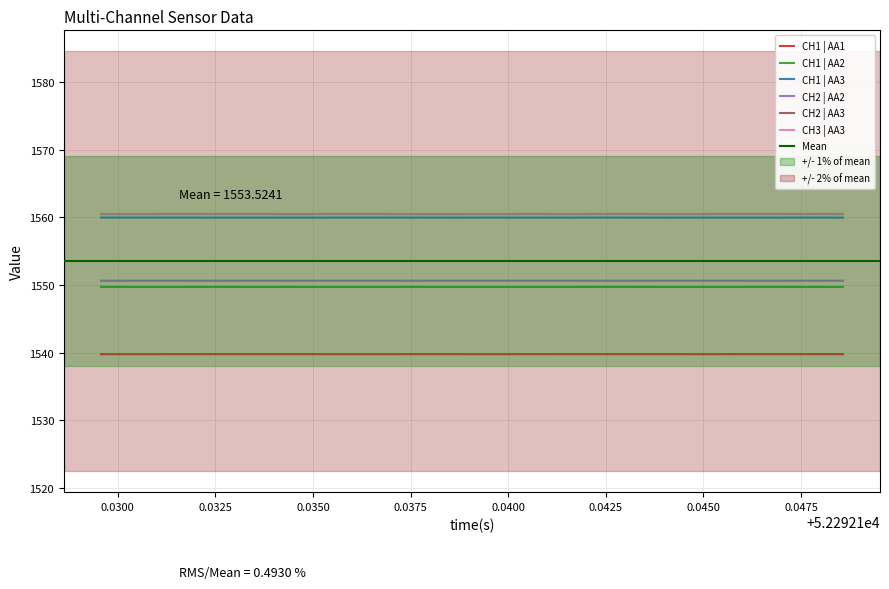

In CH1 | AA2, how many points are lower than both neighbors (excluding endpoints)?

4